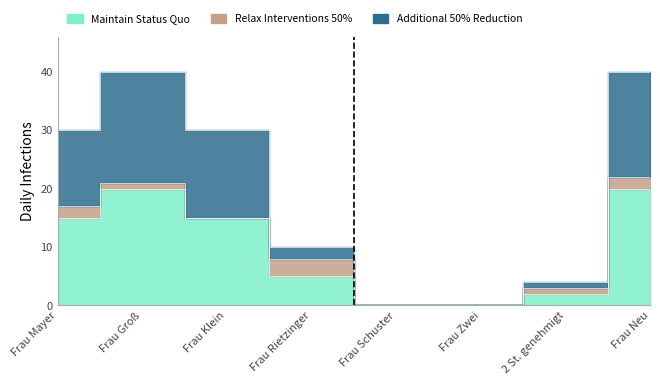

At which label is Maintain Status Quo closest to 10?

Frau Mayer